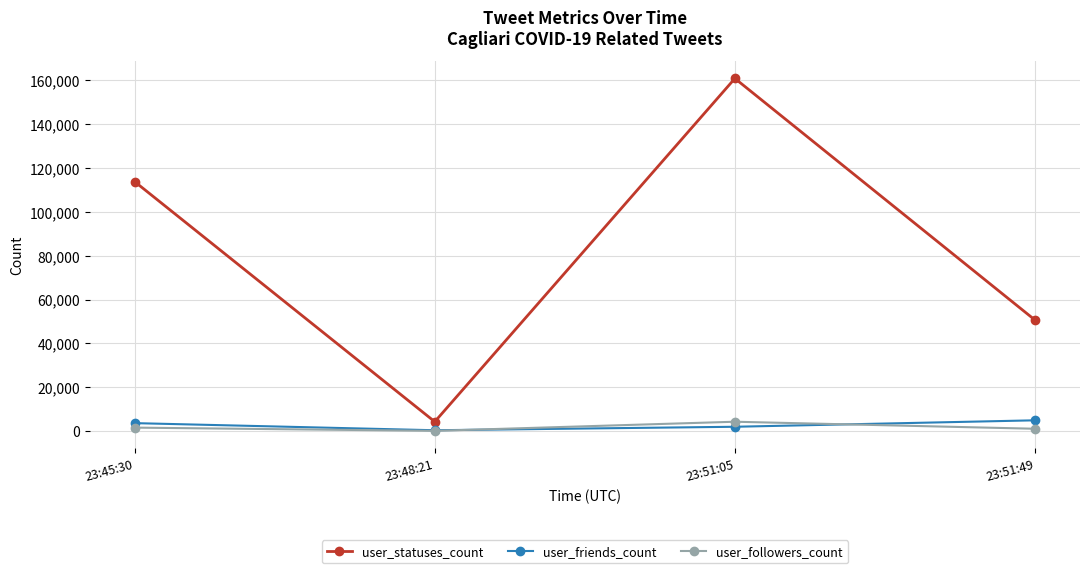

What is the maximum value shown in the chart?

160808